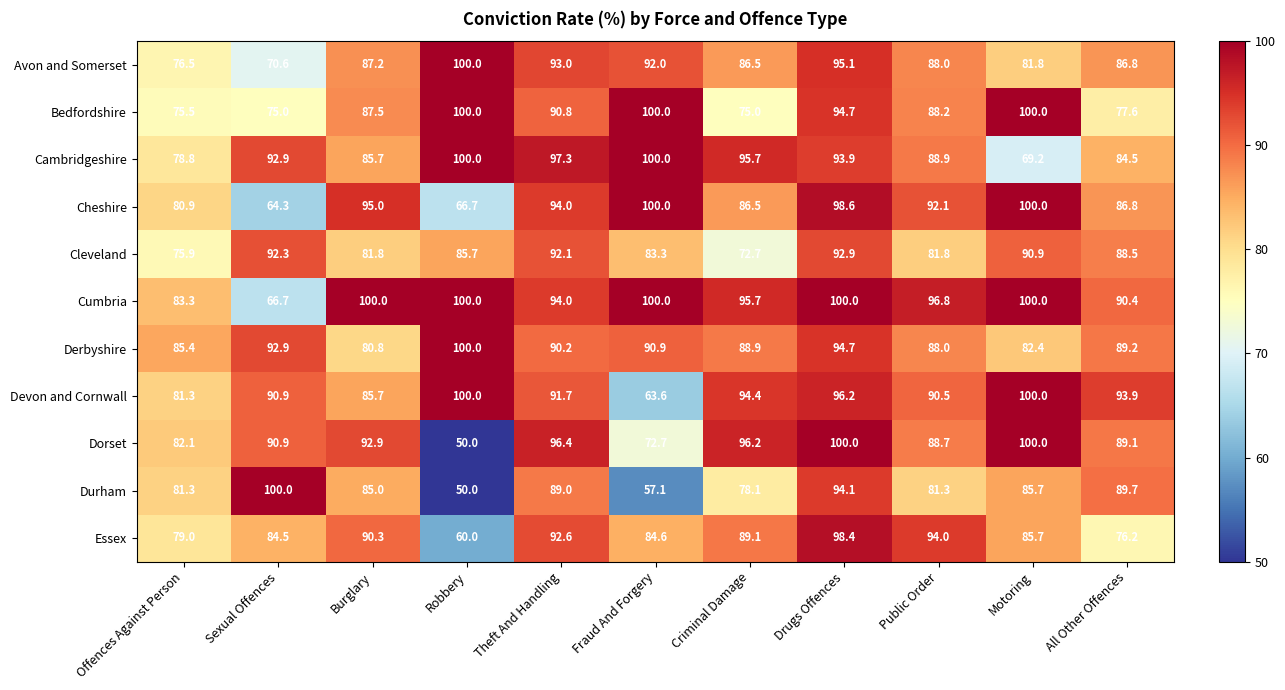

What is the sum of all Cleveland values?

937.9